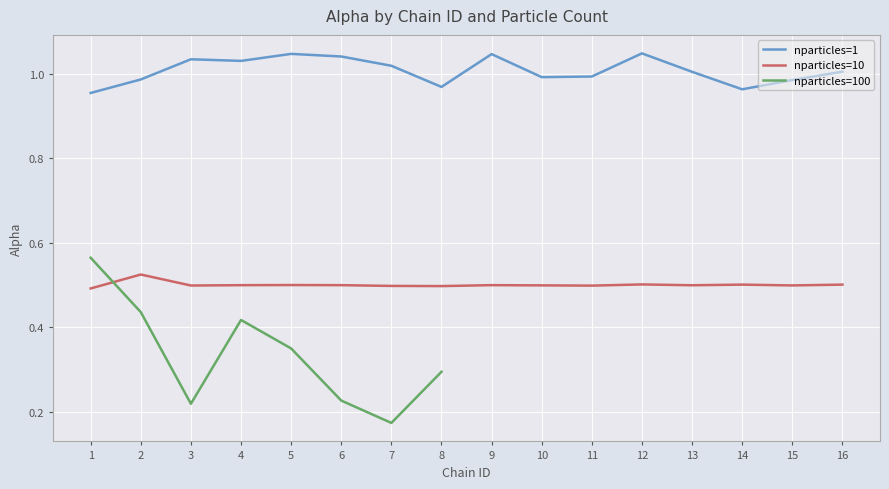

The nparticles=10 series shows 0.3 at 10. True or false?

False